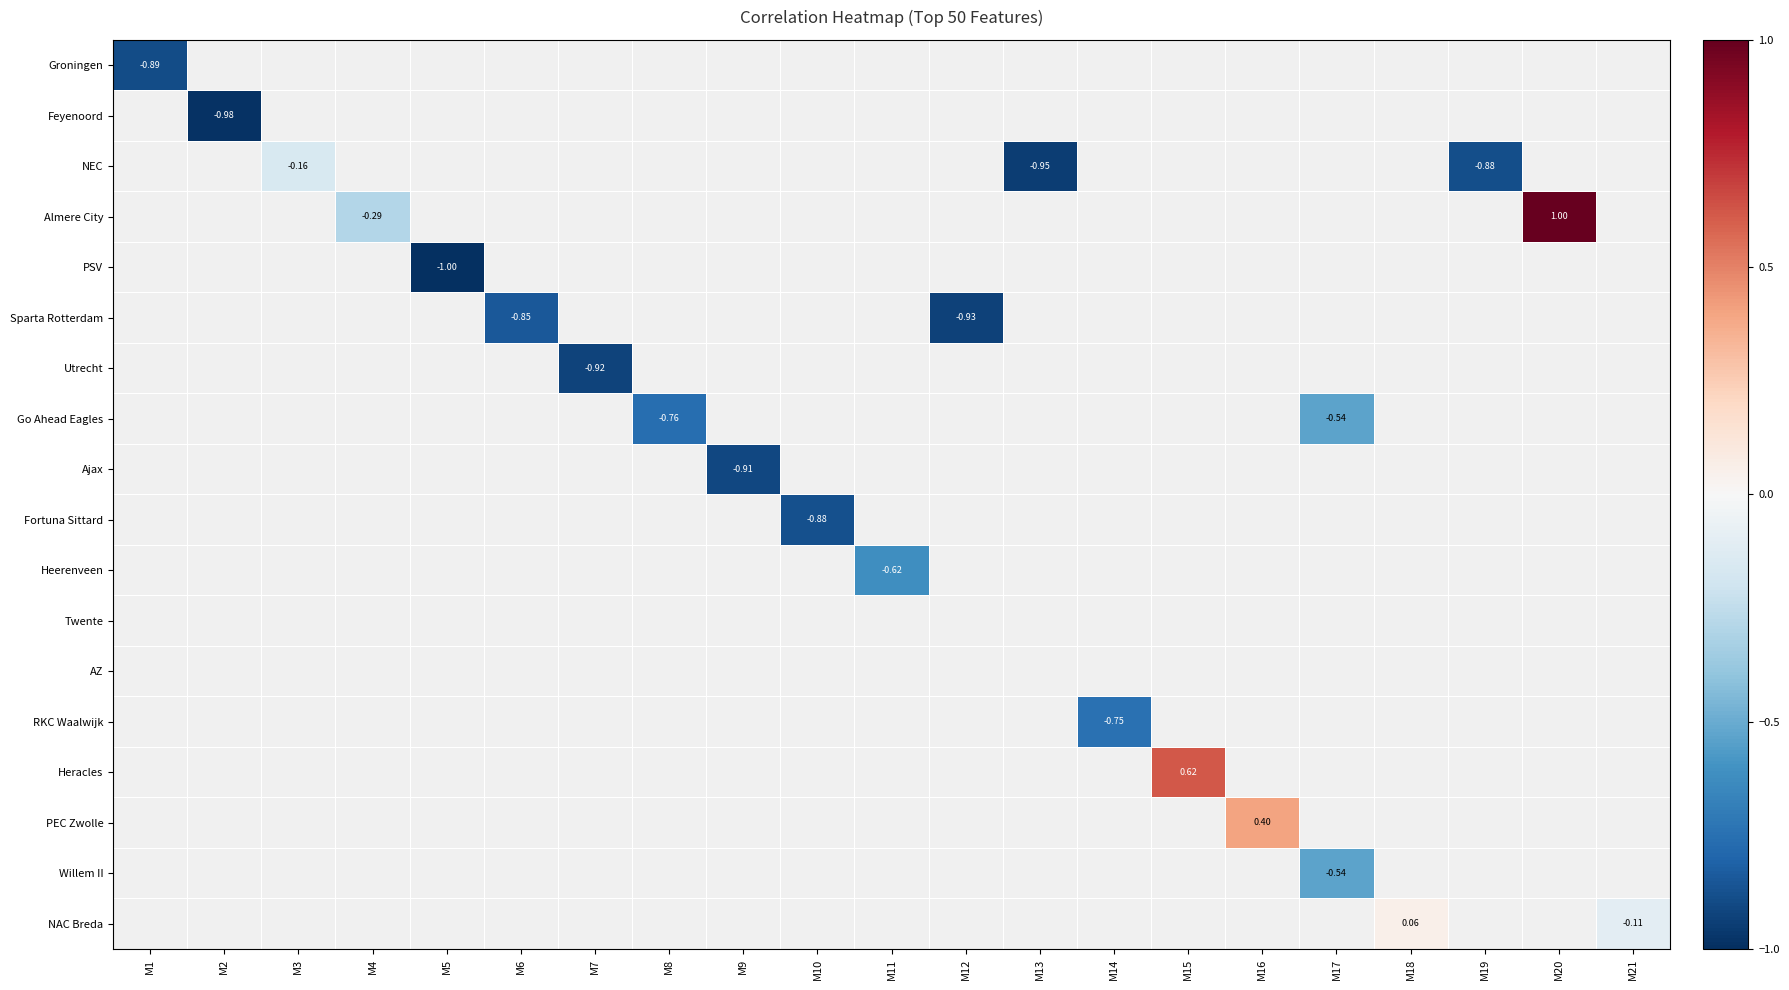

Between M8 and M4, which is larger?

M4